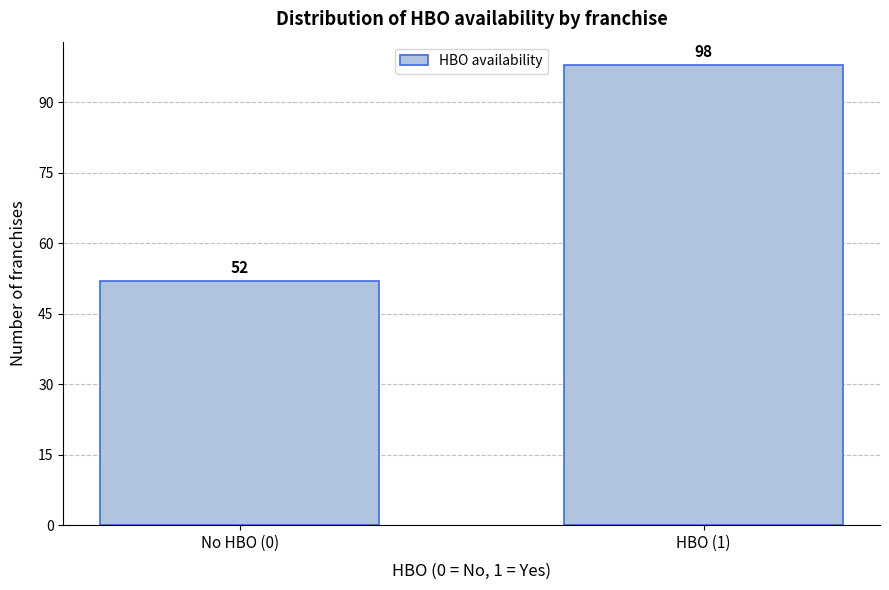

Reading left to right, what are all the values shown in this chart?

No HBO (0)=52	HBO (1)=98